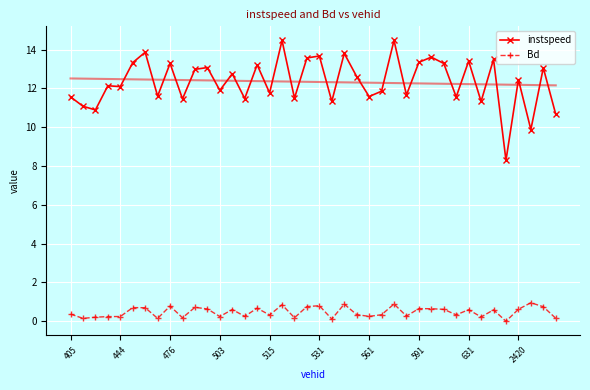

Which series has the largest total across all categories?

instspeed